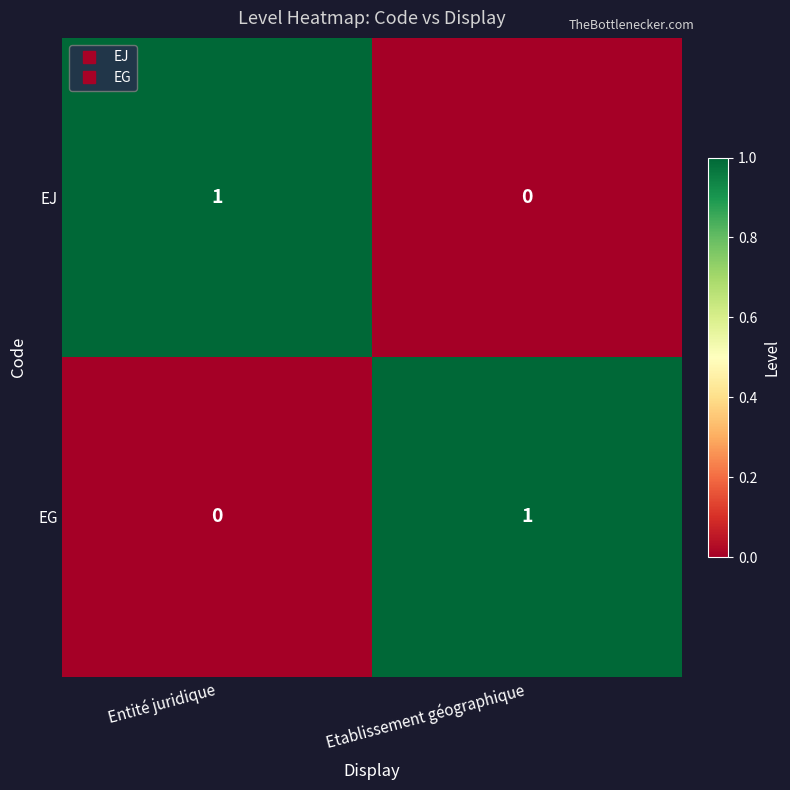

The value of EJ at Entité juridique is 1. True or false?

True